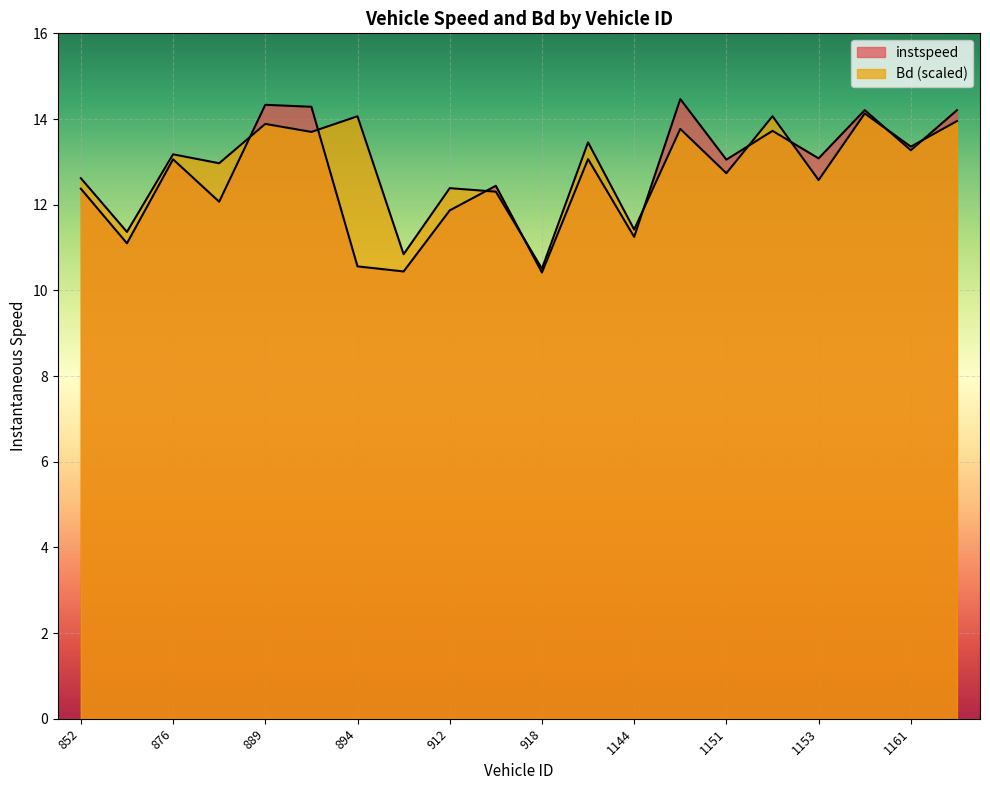

Rank the categories by Bd value from highest to lowest.

1157, 1152, 894, 1162, 889, 1148, 891, 1136, 1161, 876, 884, 1151, 852, 1153, 912, 913, 1144, 875, 904, 918